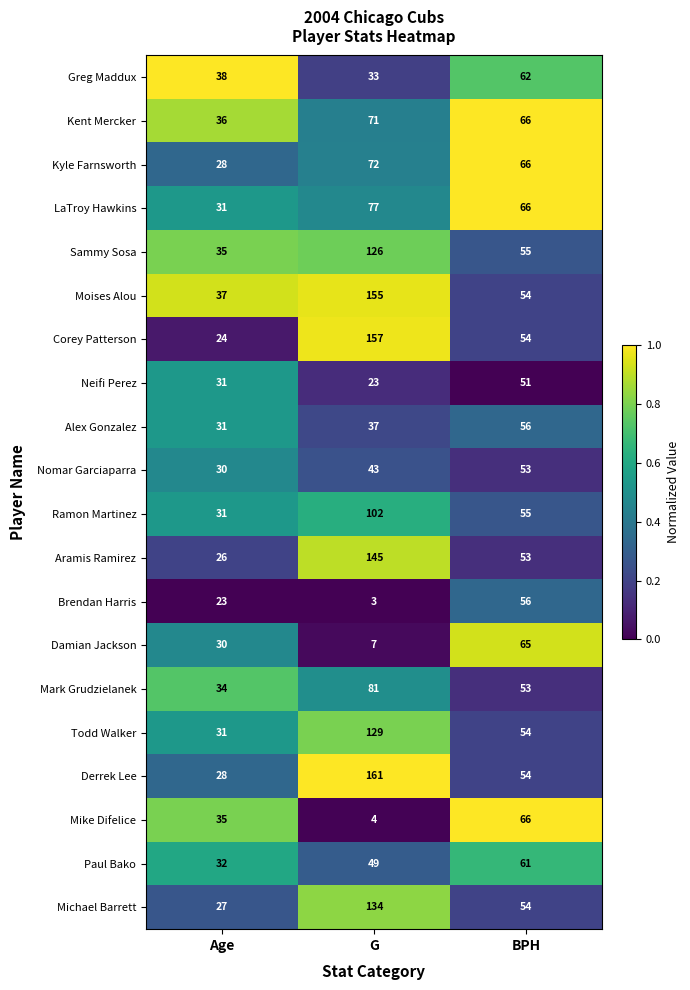

Is it true that Corey Patterson equals 272 at G?

False